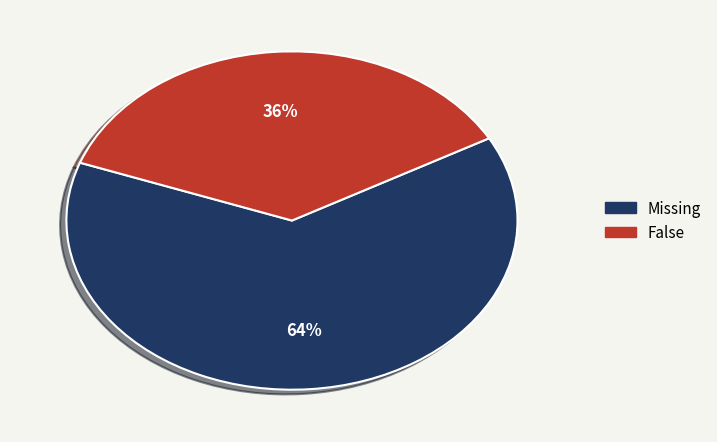

Which category has the smallest portion of the pie?

False